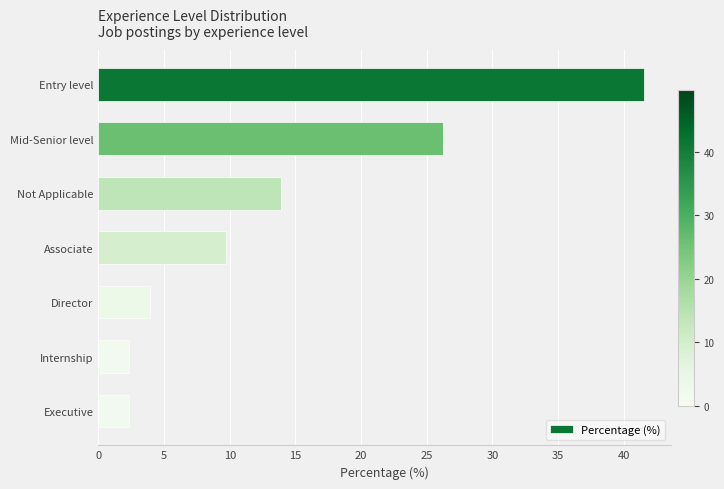

How many series are shown in this chart?

1